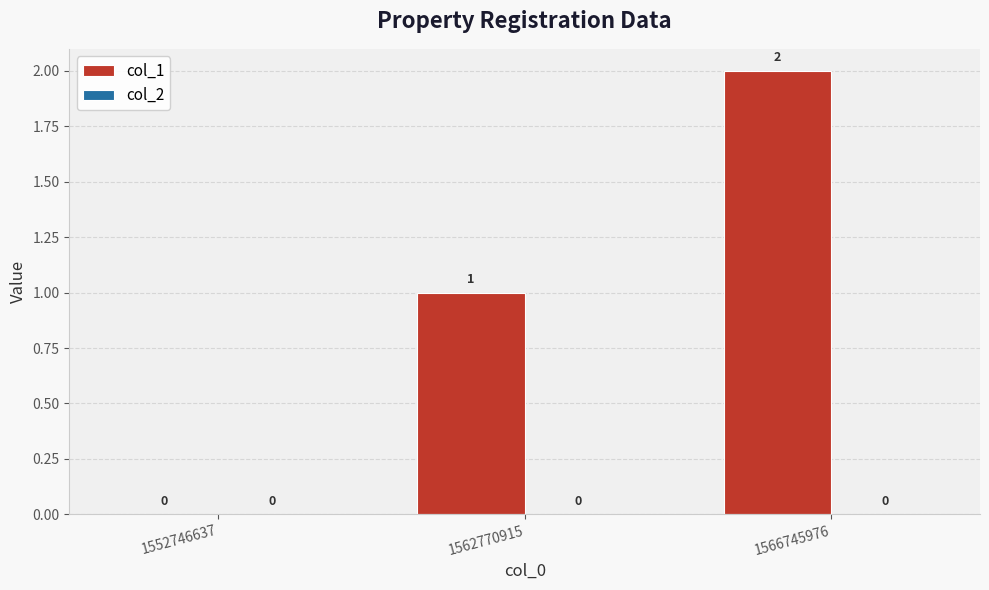

What is the ratio of the value at 1562770915 to the value at 1566745976?

0.5